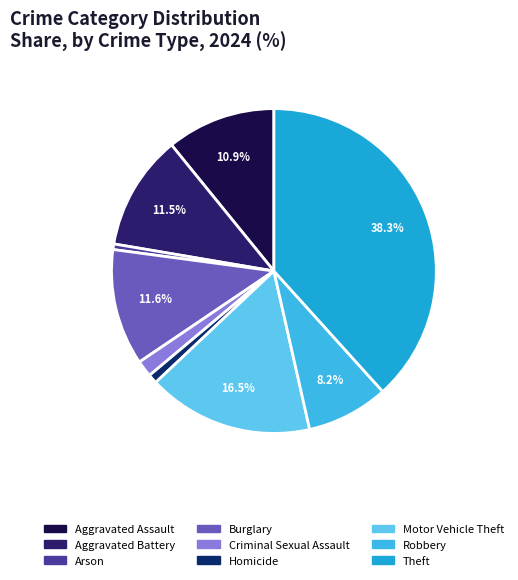

Rank the categories by value from highest to lowest.

Theft, Motor Vehicle Theft, Burglary, Aggravated Battery, Aggravated Assault, Robbery, Criminal Sexual Assault, Homicide, Arson